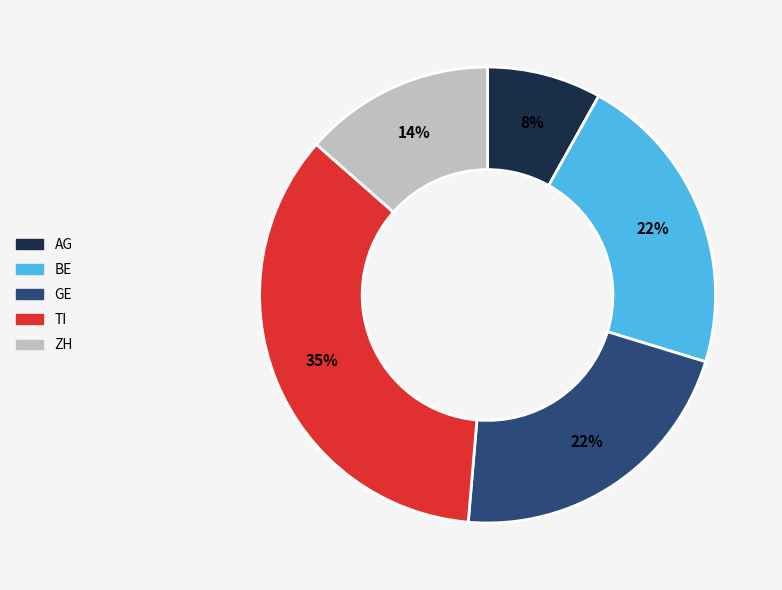

Do GE and TI together represent more than half of the pie?

Yes